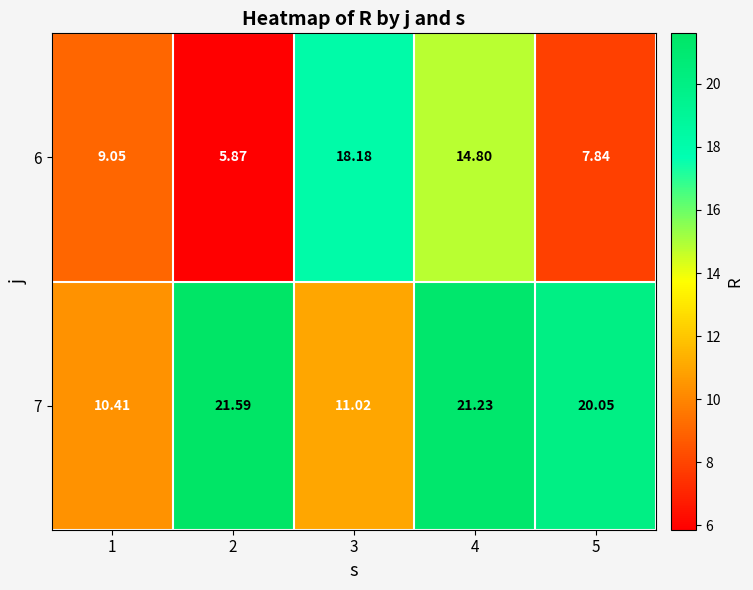

Is the value of 6 at 5 greater than the value of 7 at 4?

No